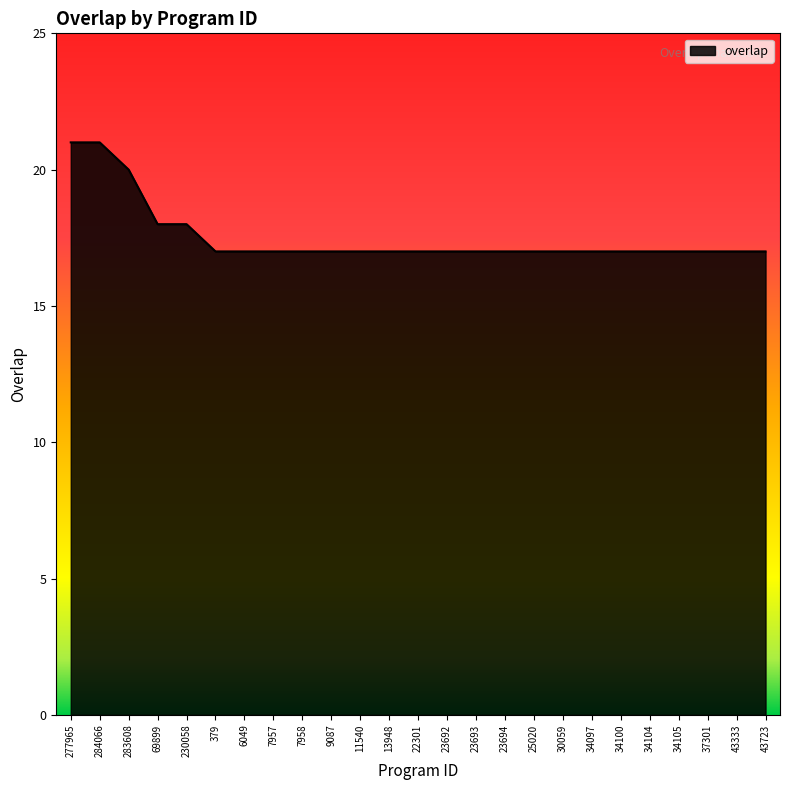

Count the number of data series in this chart.

1